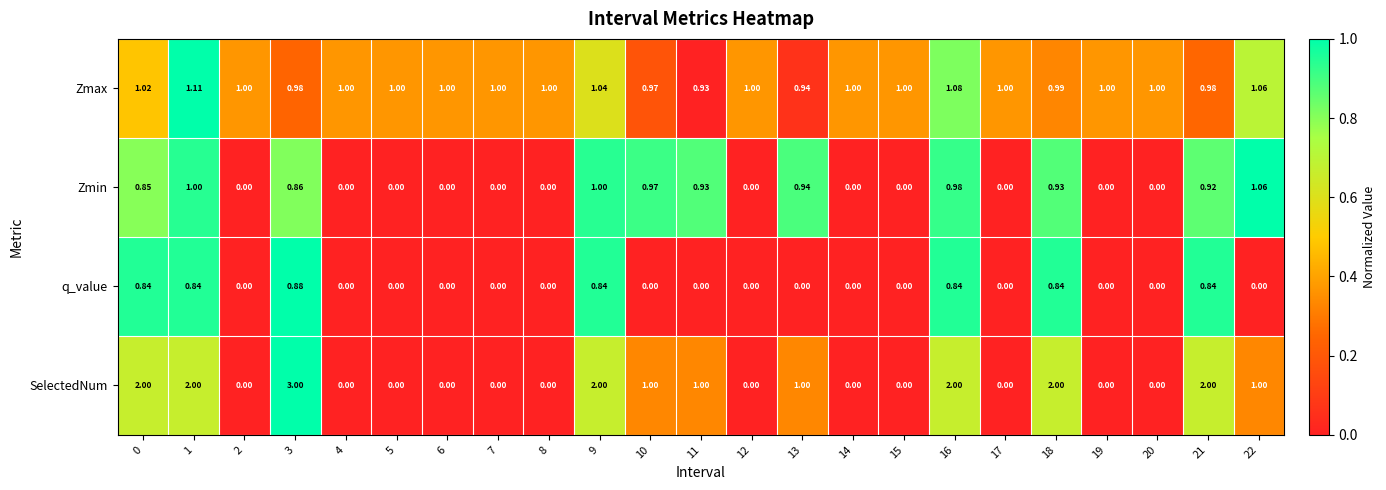

Which series has the widest spread of values?

SelectedNum